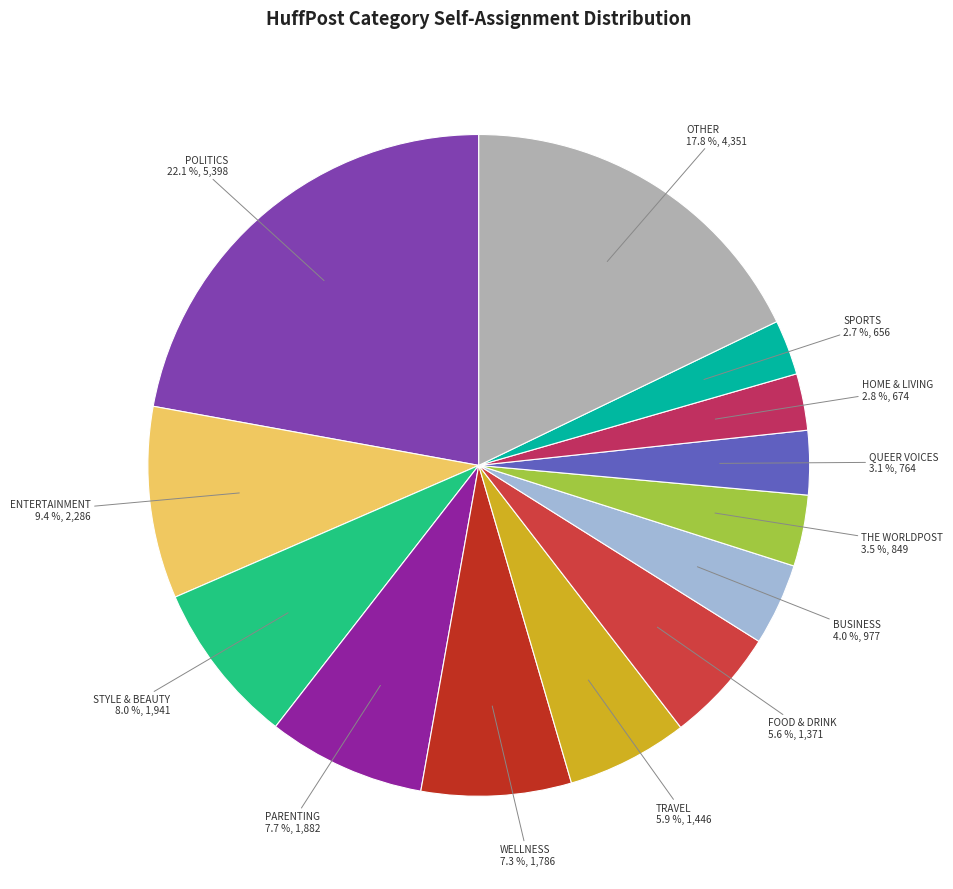

How many segments does this pie chart have?

13